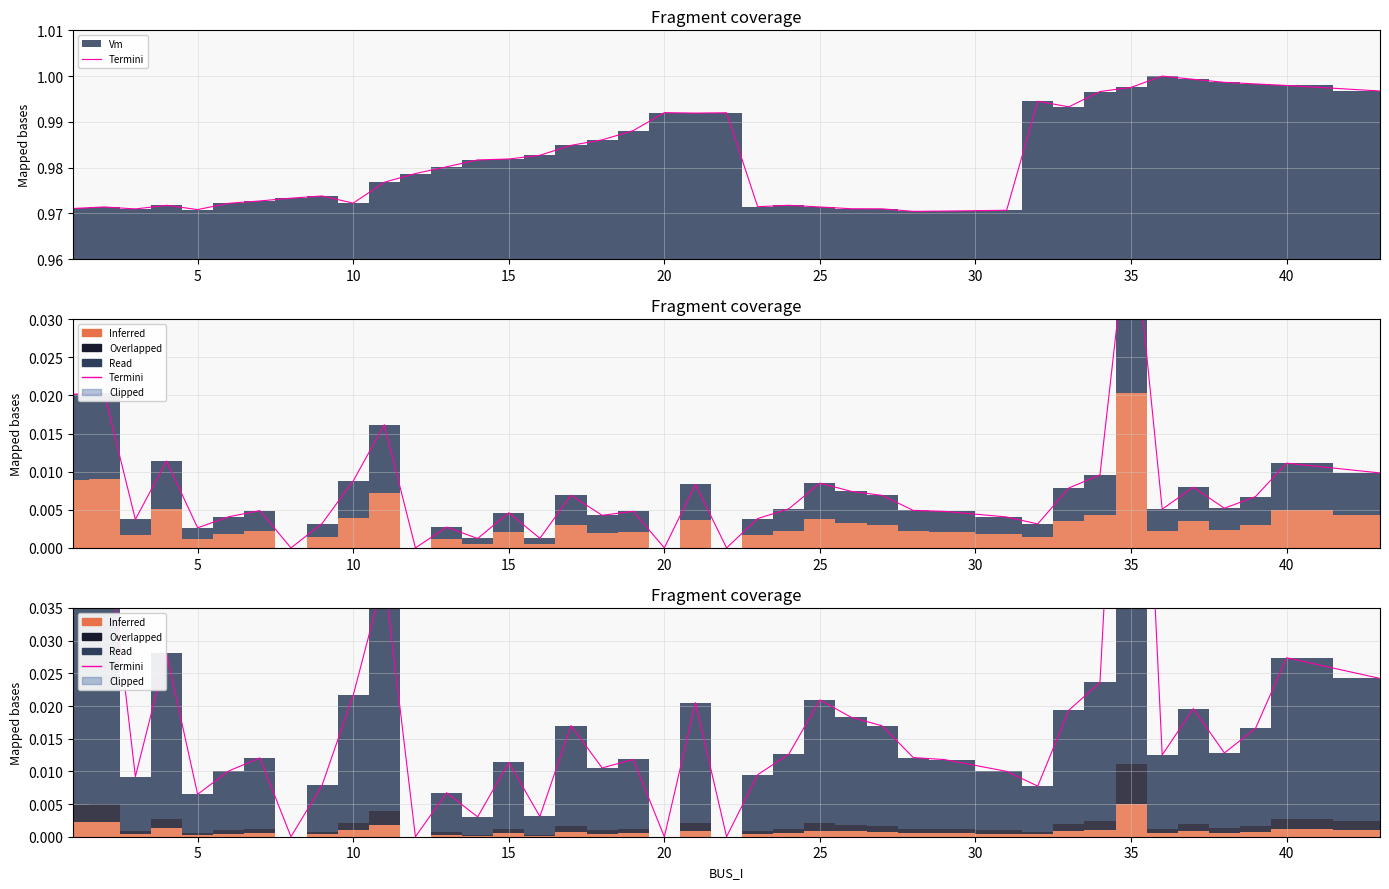

What is the difference between the maximum and second lowest values?

0.1